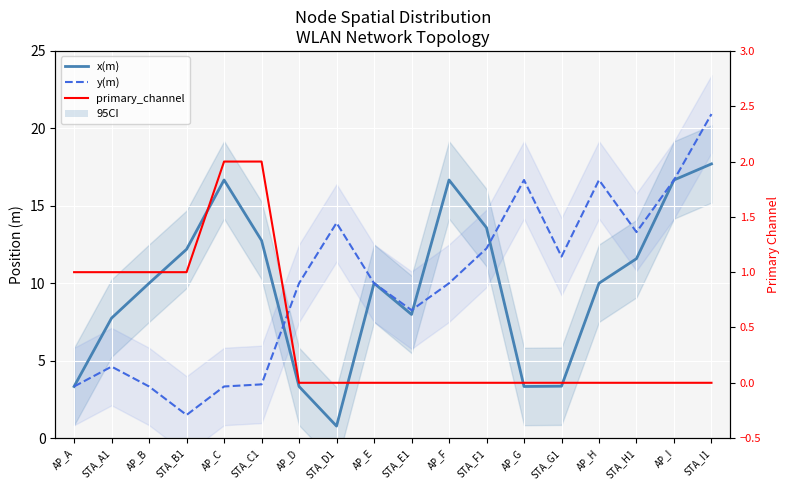

True or false: x(m) has more than 0 interior local peaks.

True